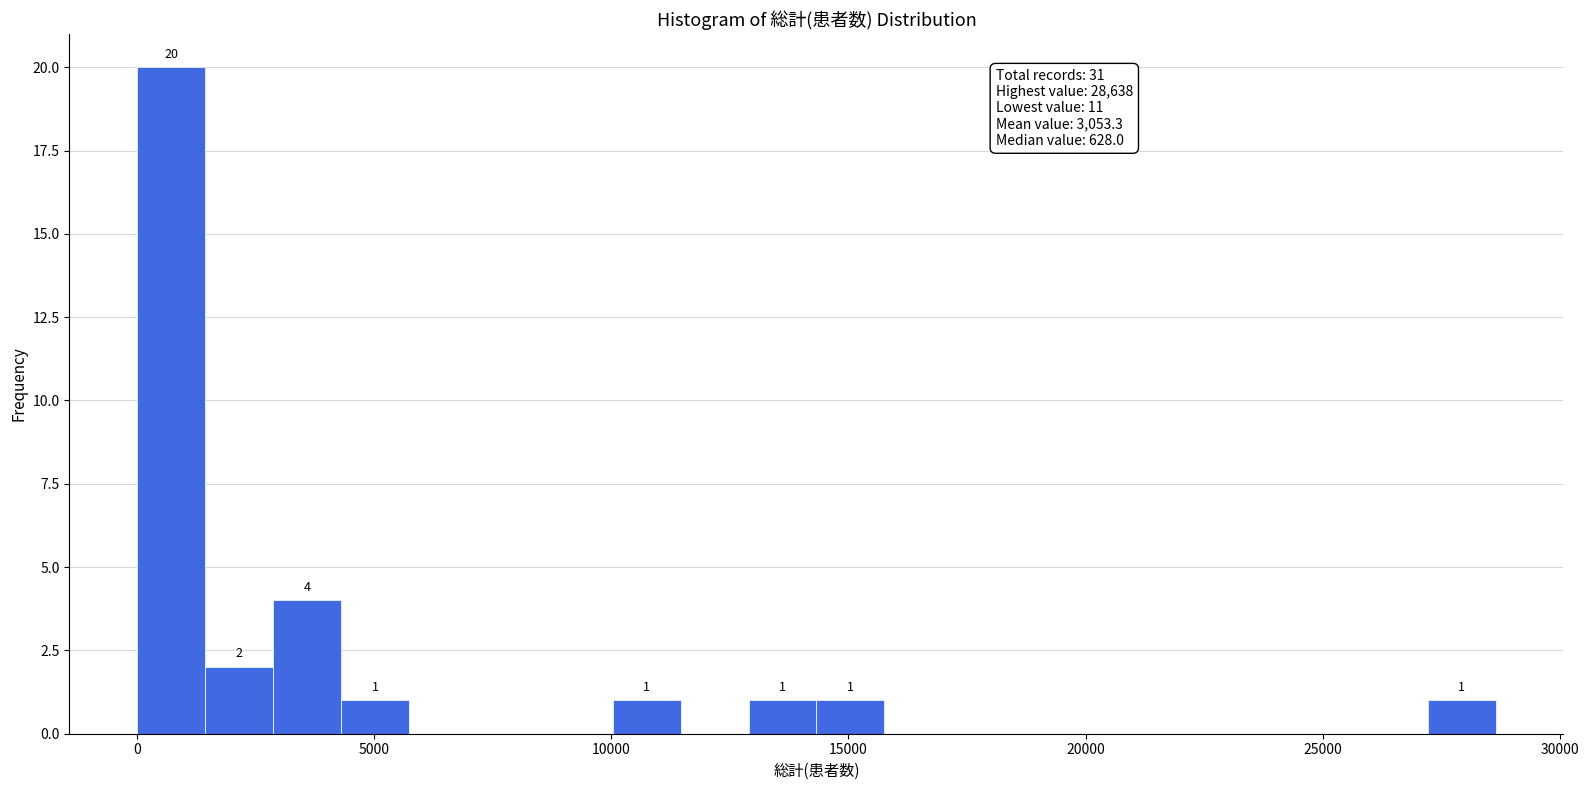

Read against the x-axis, roughly where is the centre of the tallest bar?

500